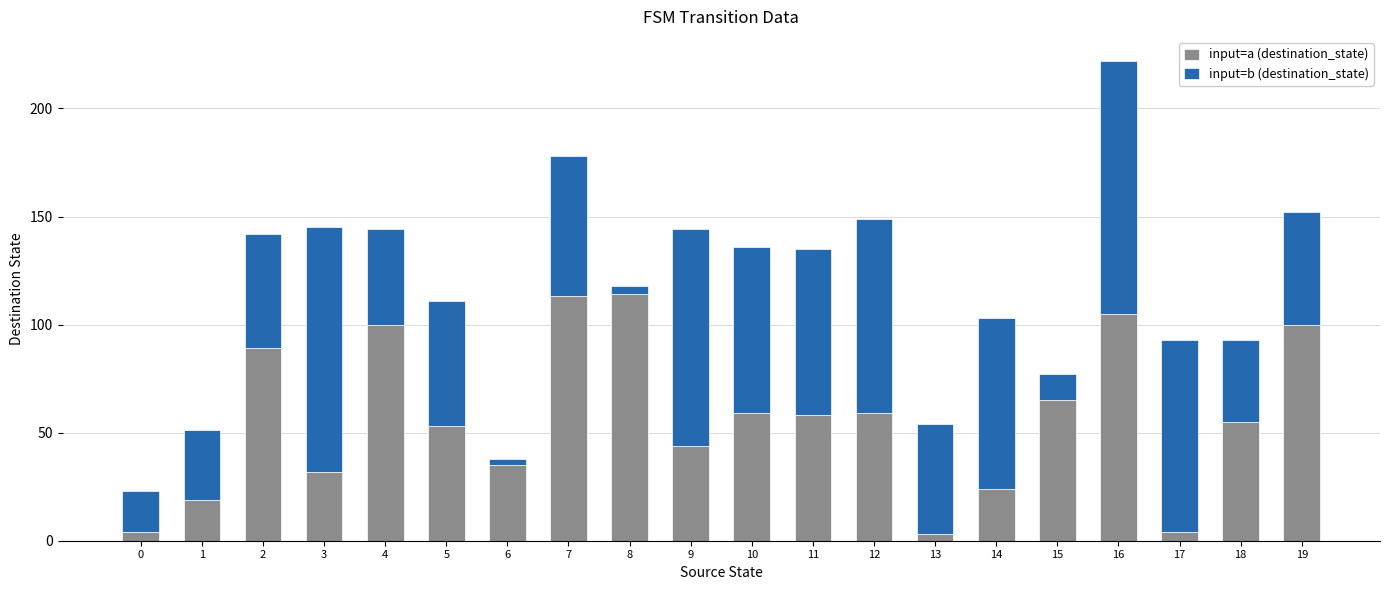

Are the bars horizontal?

No